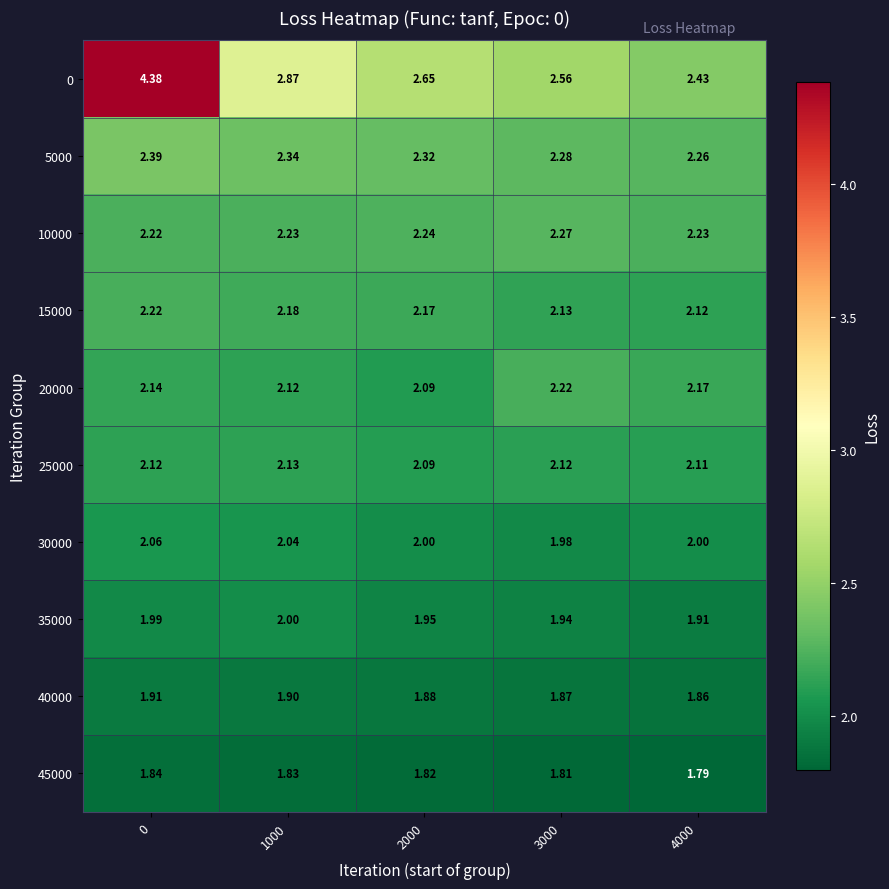

Is the value of 40000 at 0 greater than the value of 35000 at 2000?

No